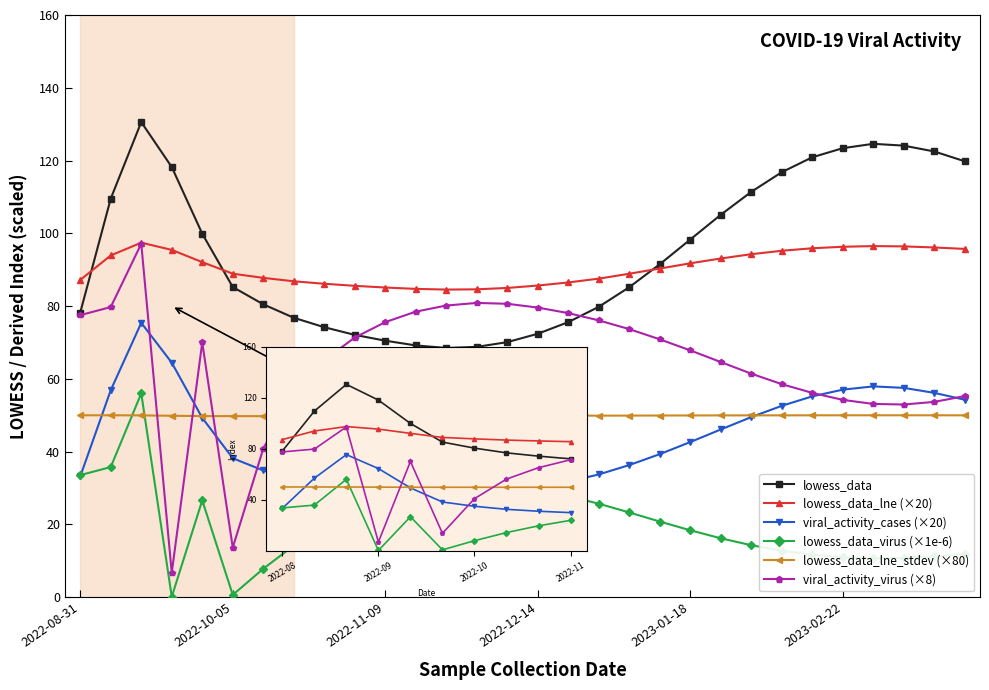

Which series has the largest range (max minus min)?

viral_activity_virus (×8)